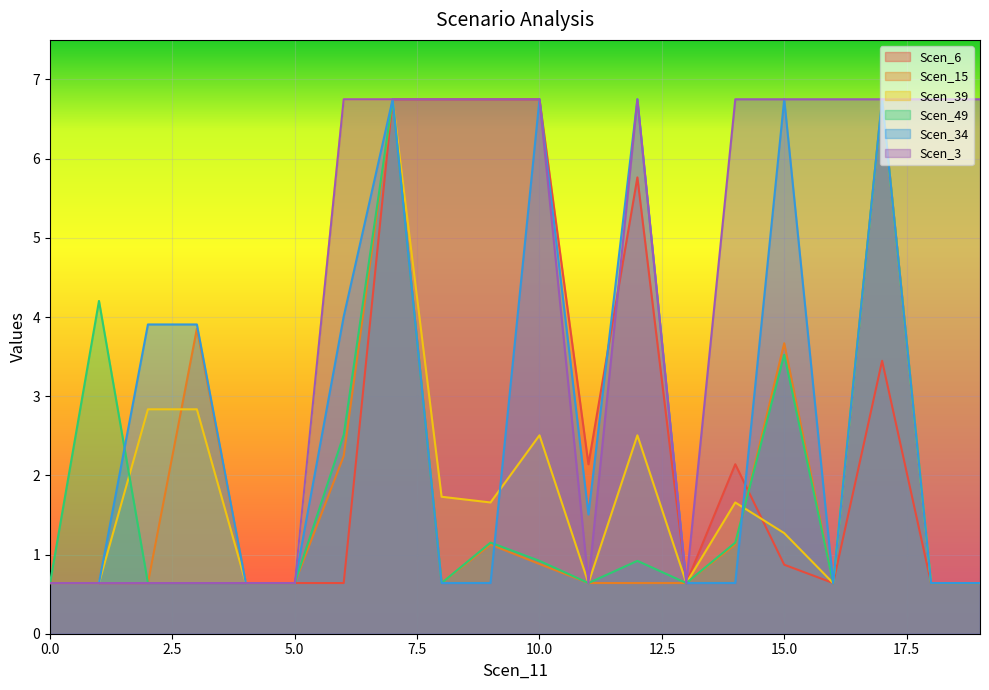

True or false: Scen_15 has more than 1 points higher than both neighbors.

True